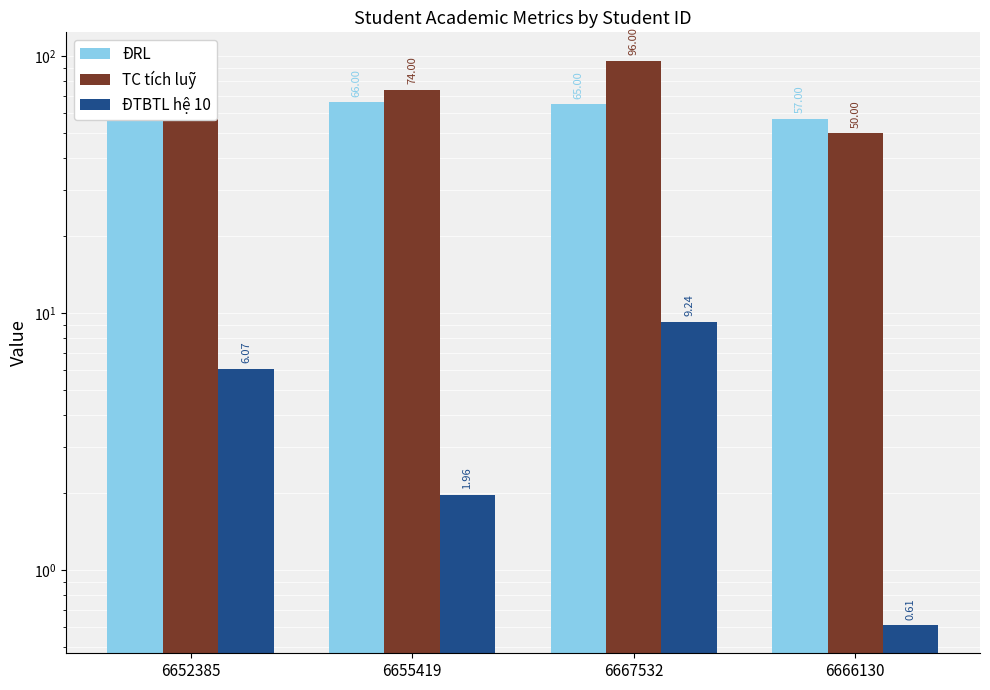

At which category does the chart reach its peak across all series?

6667532